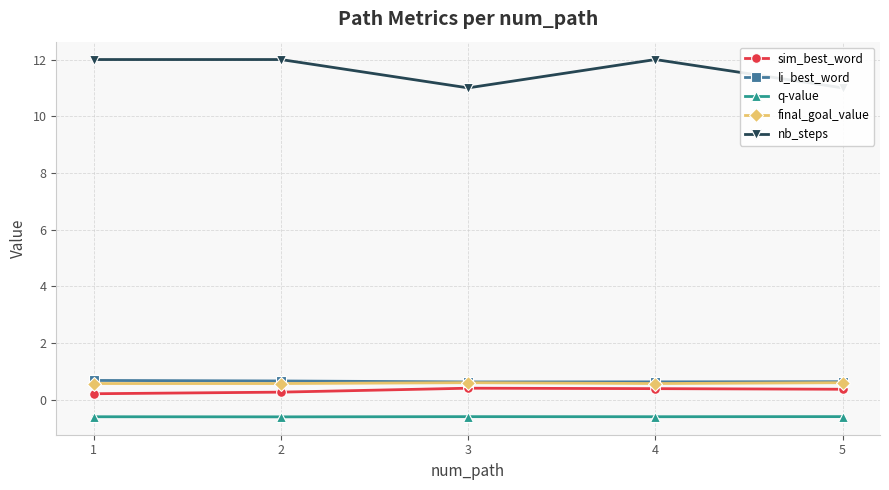

The value of final_goal_value at 2 is 0.4. True or false?

False